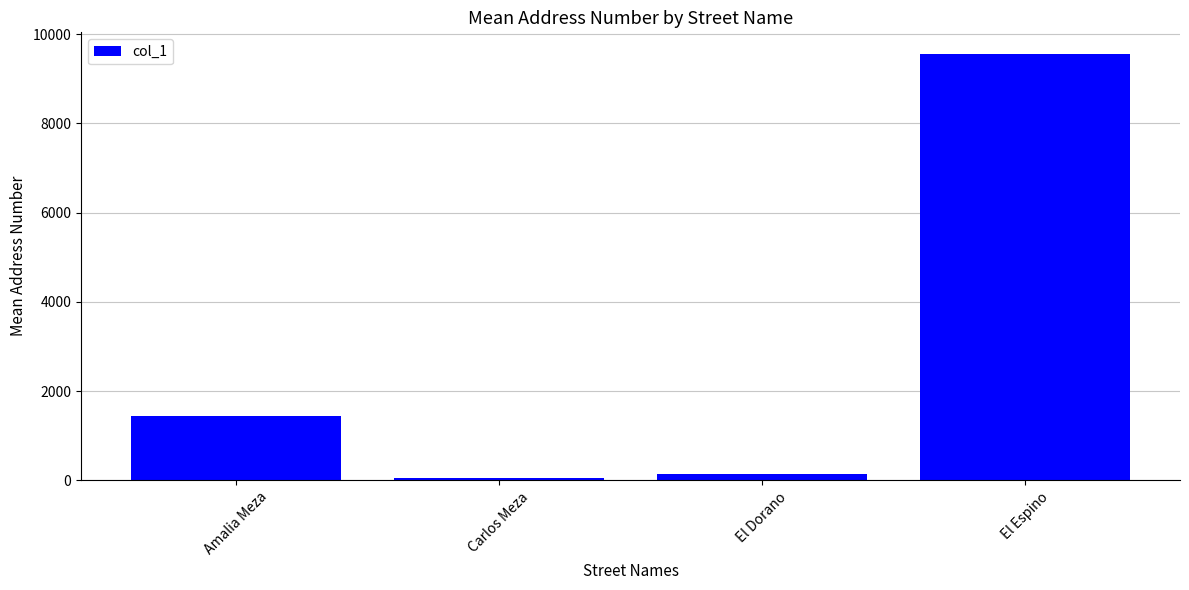

Are the bars horizontal?

No